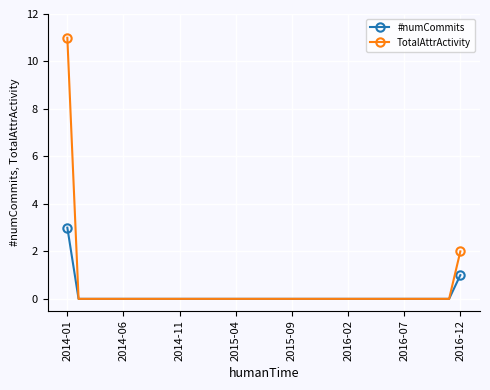

List the series in order of their peak value, lowest first.

#numCommits, TotalAttrActivity